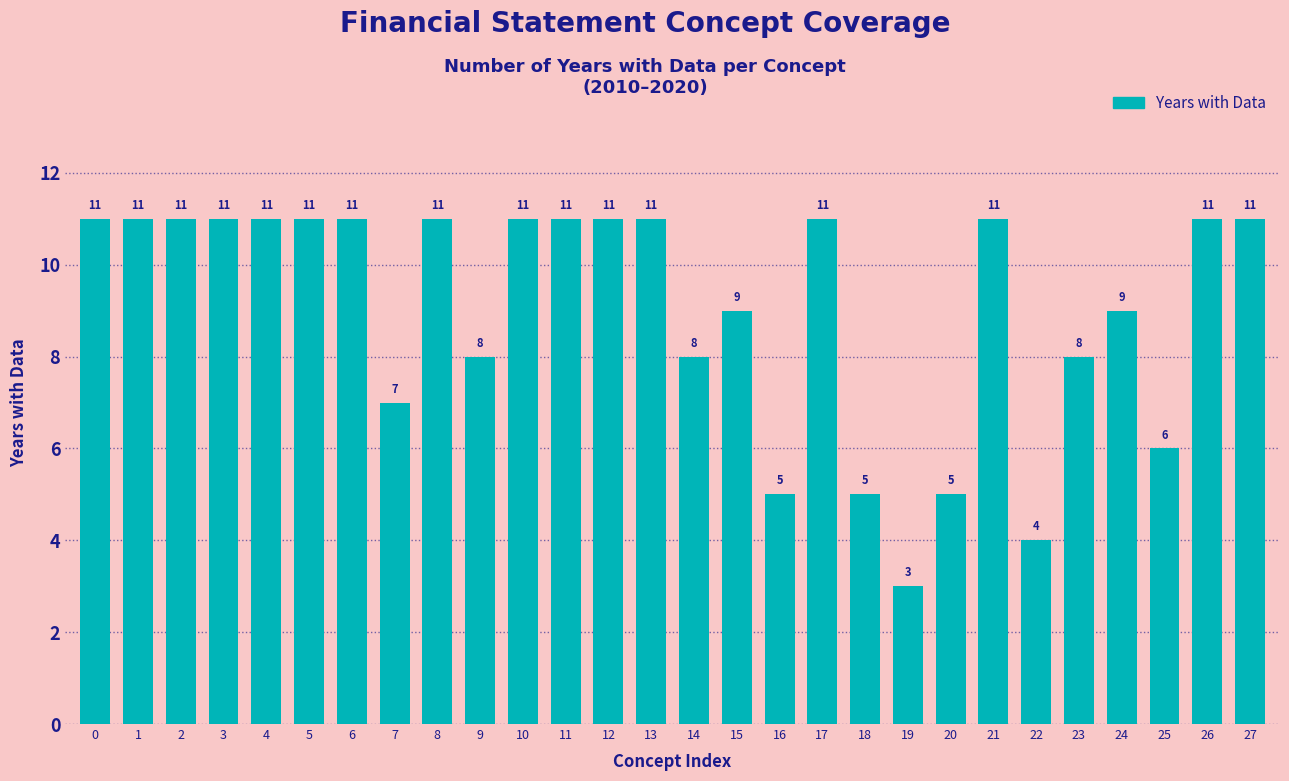

Reading left to right, what are all the values shown in this chart?

0=11	1=11	2=11	3=11	4=11	5=11	6=11	7=7	8=11	9=8	10=11	11=11	12=11	13=11	14=8	15=9	16=5	17=11	18=5	19=3	20=5	21=11	22=4	23=8	24=9	25=6	26=11	27=11